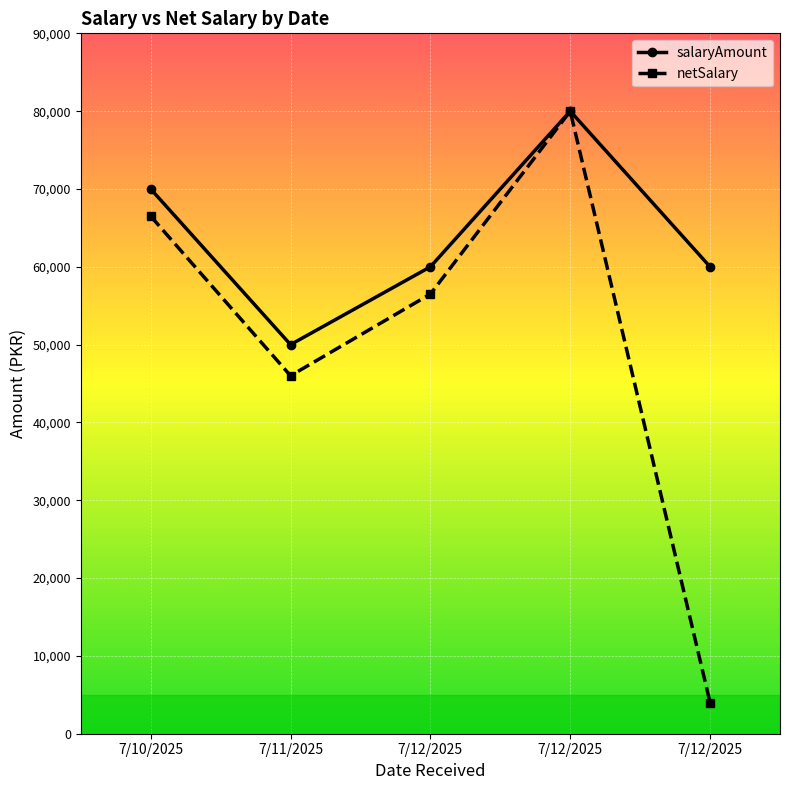

How many lines are shown in the chart?

2